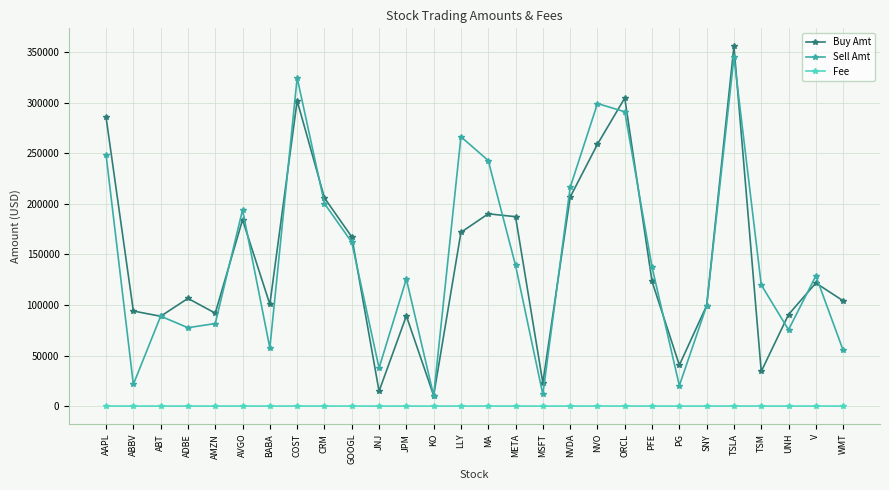

Is this an area chart (filled region under the line)?

No